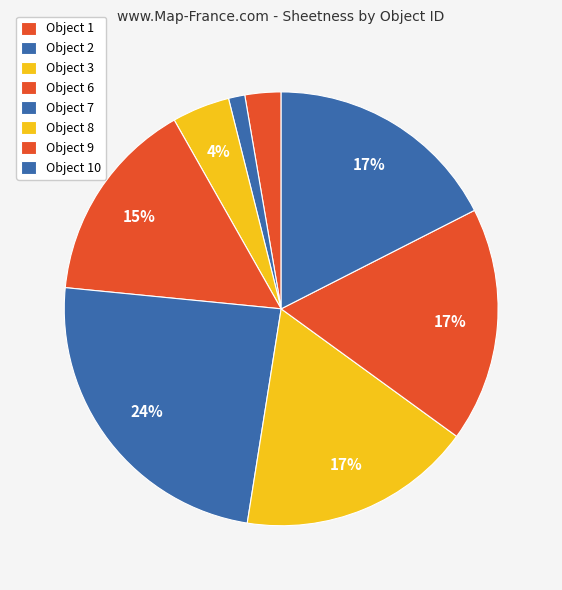

Which slice is the smallest?

2